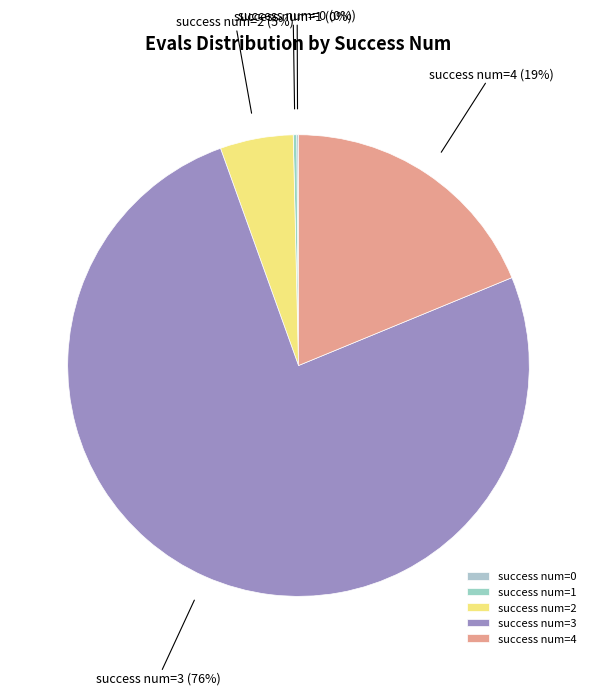

The success num=3 slice represents 76% of the pie. True or false?

True